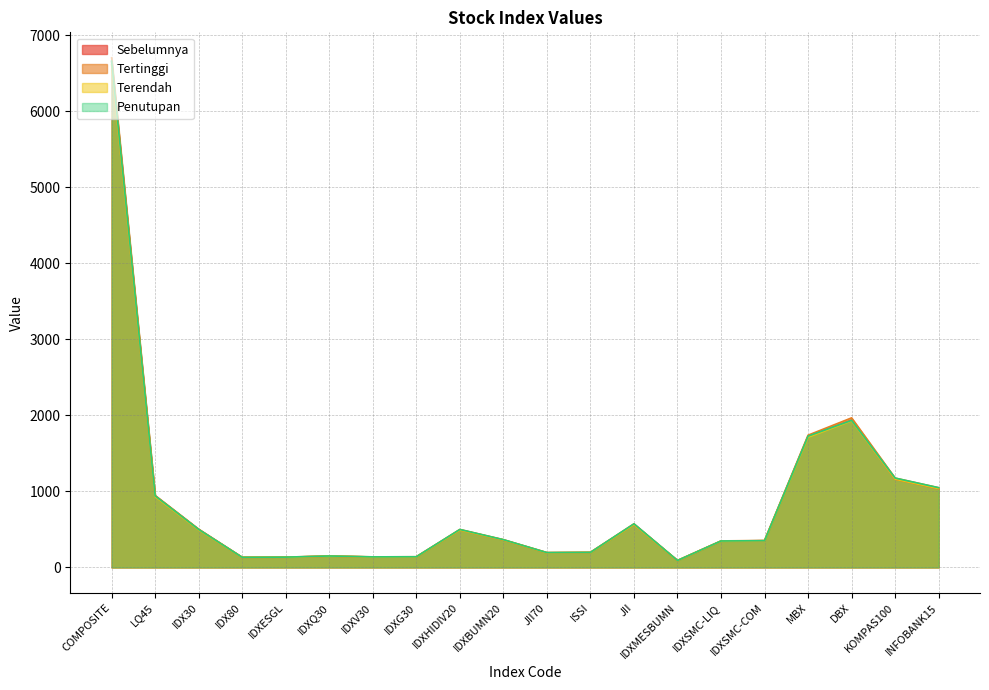

True or false: Tertinggi and Penutupan intersect in this chart.

False